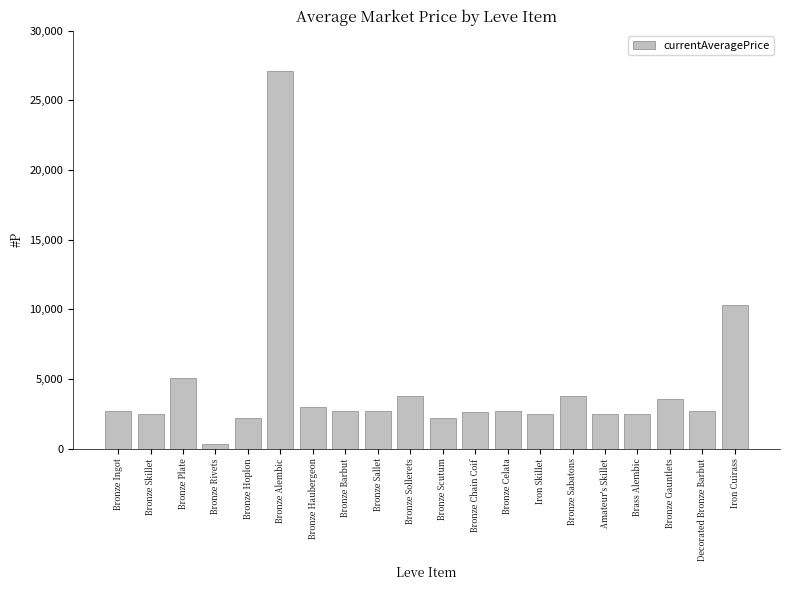

What is the average value?

4369.8